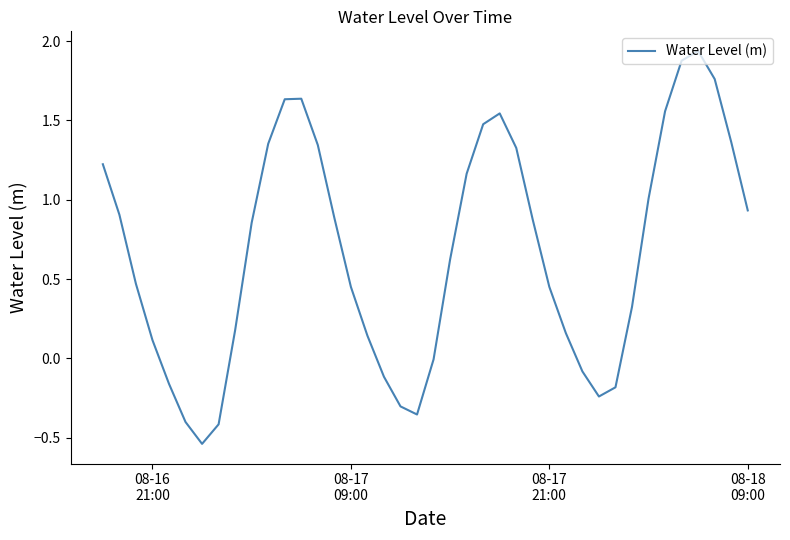

What is the greatest value displayed?

1.9